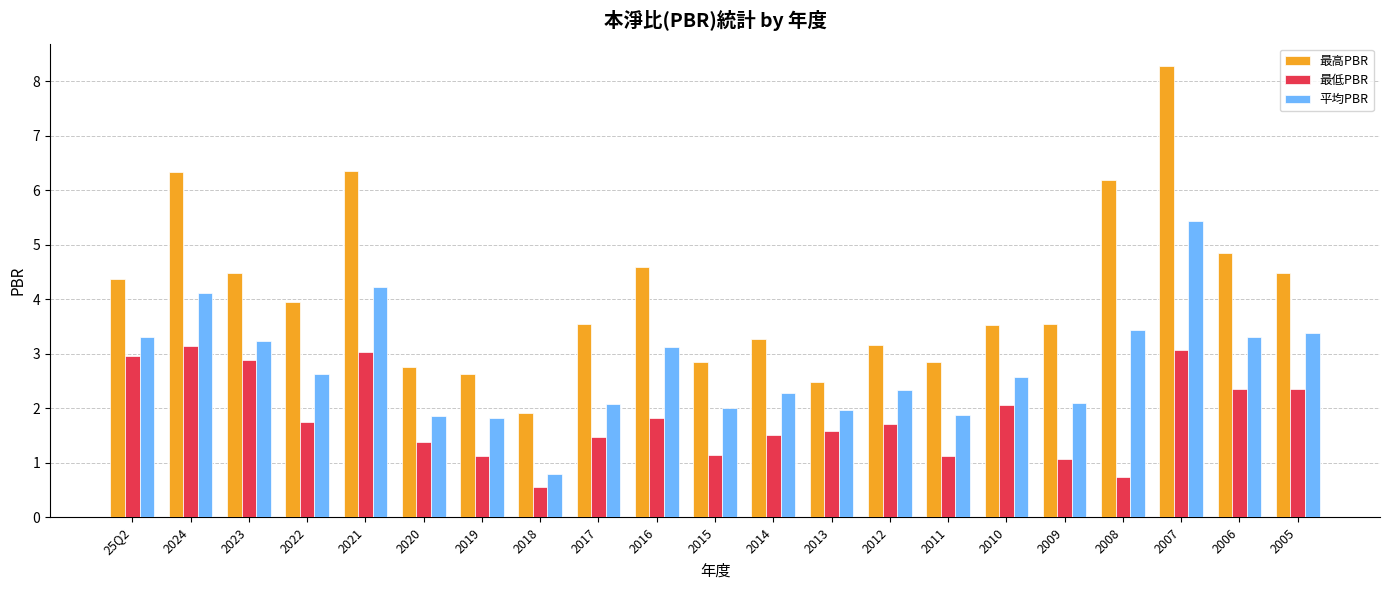

The value of 最低PBR at 2009 is 1.8. True or false?

False